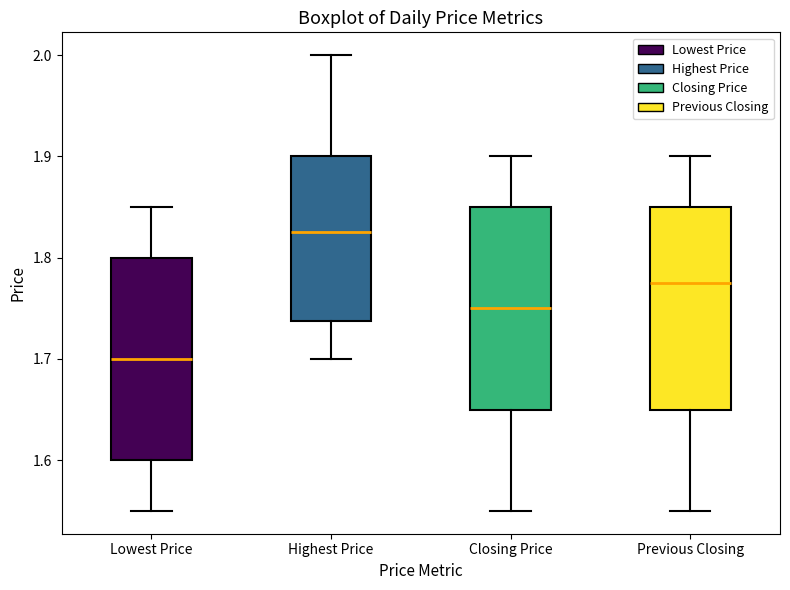

Reading left to right, read every box against the y-axis: the position of its median line, the range the box covers, and the ends of its whiskers. The values are not printed on the chart, so give them approximately, as read against the axis.

Lowest Price: median 1.70, box 1.60 to 1.80, whiskers 1.55 to 1.85
Highest Price: median 1.83, box 1.74 to 1.90, whiskers 1.70 to 2.00
Closing Price: median 1.75, box 1.65 to 1.85, whiskers 1.55 to 1.90
Previous Closing: median 1.78, box 1.65 to 1.85, whiskers 1.55 to 1.90